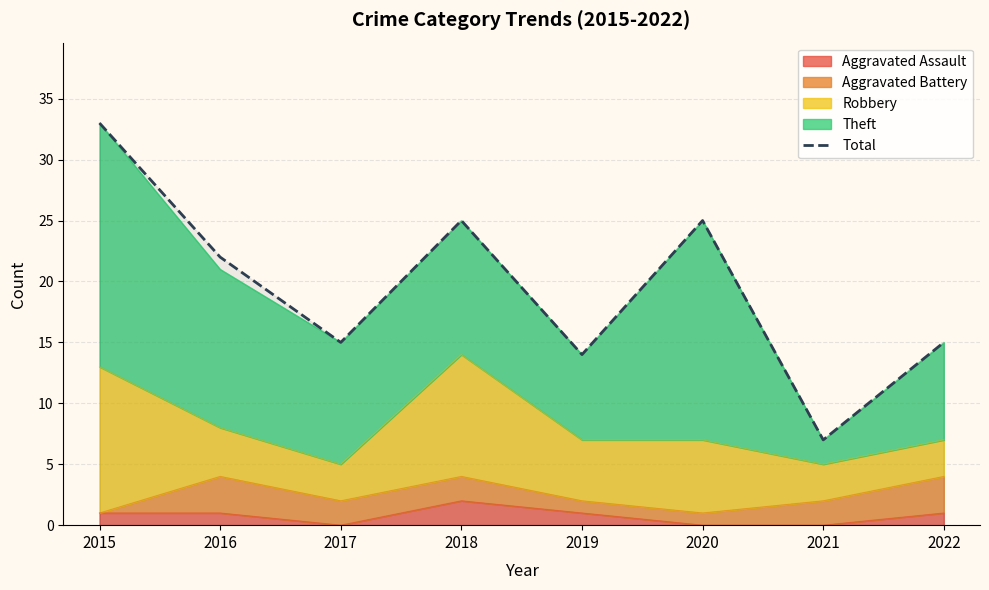

What is the difference between the maximum and second lowest values?

19